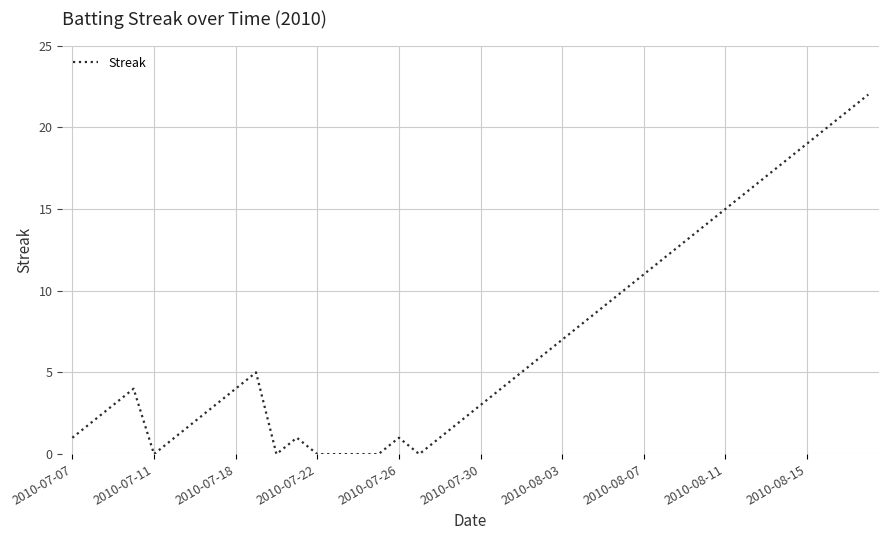

What is the greatest value displayed?

22